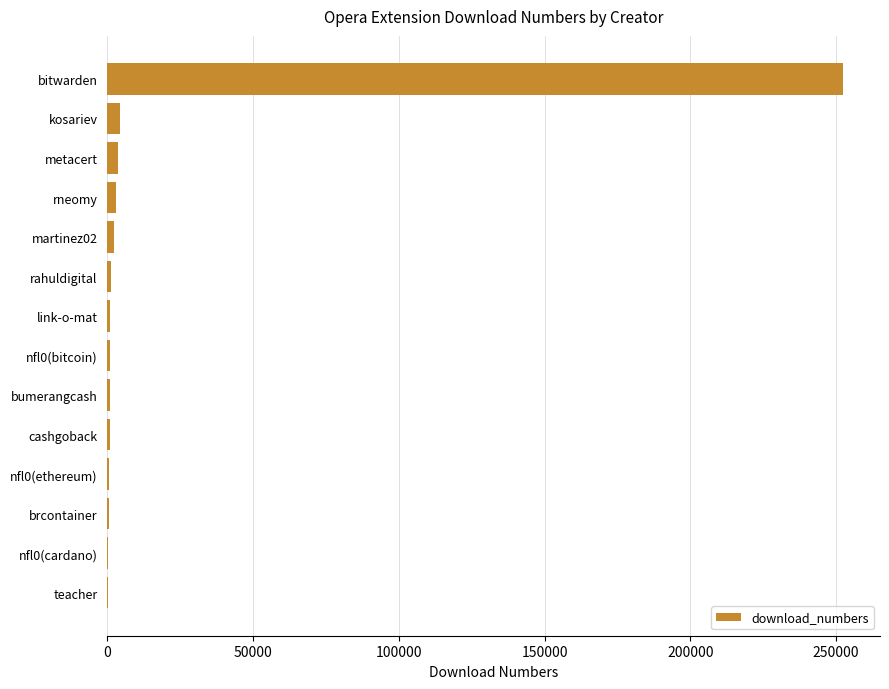

What is the sum of all values?

272972